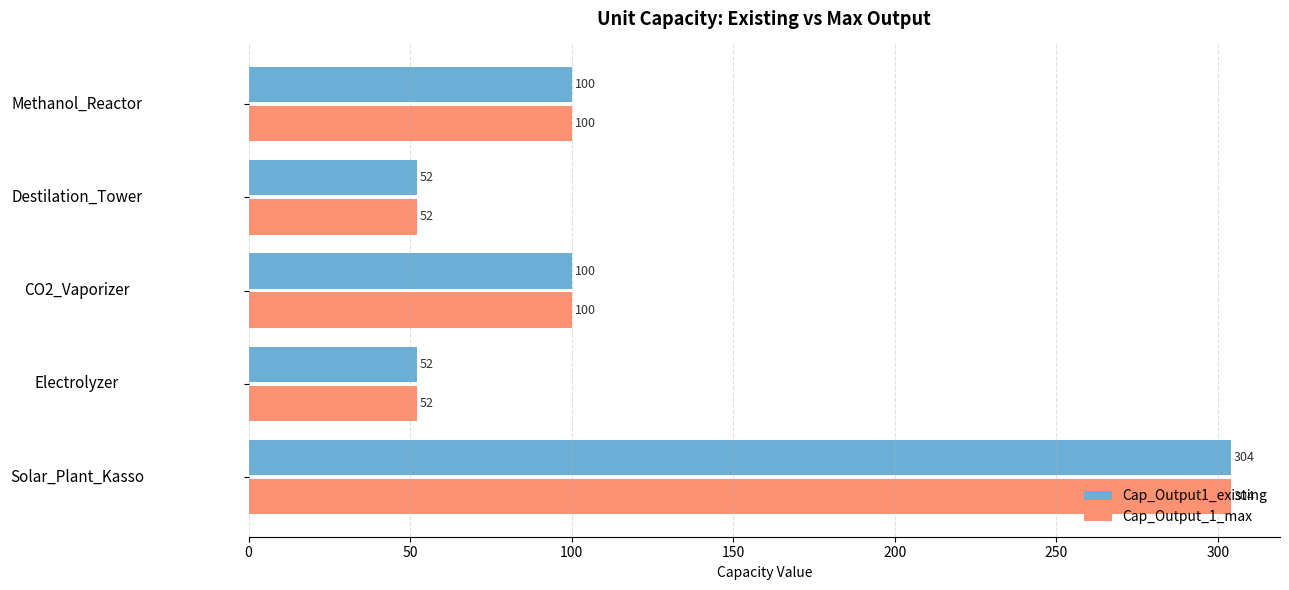

What is the average value of the Cap_Output_1_max series?

122